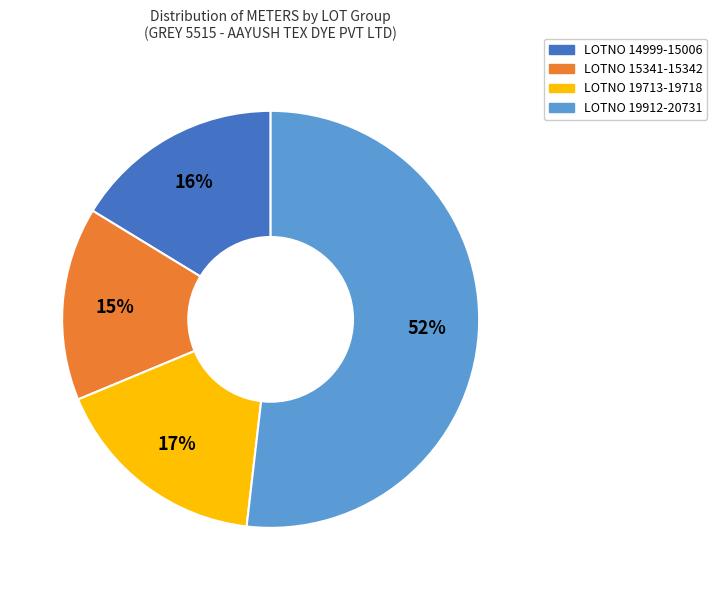

The LOTNO 15341-15342 slice represents 26% of the pie. True or false?

False